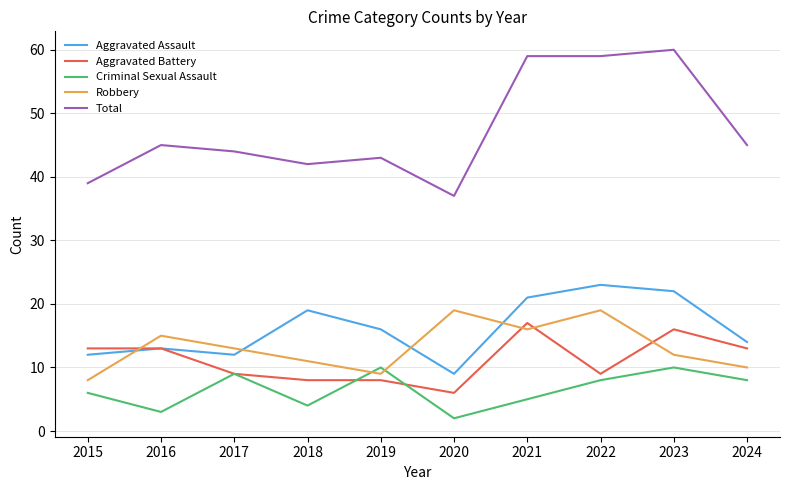

What is the lowest value of the Robbery series?

8